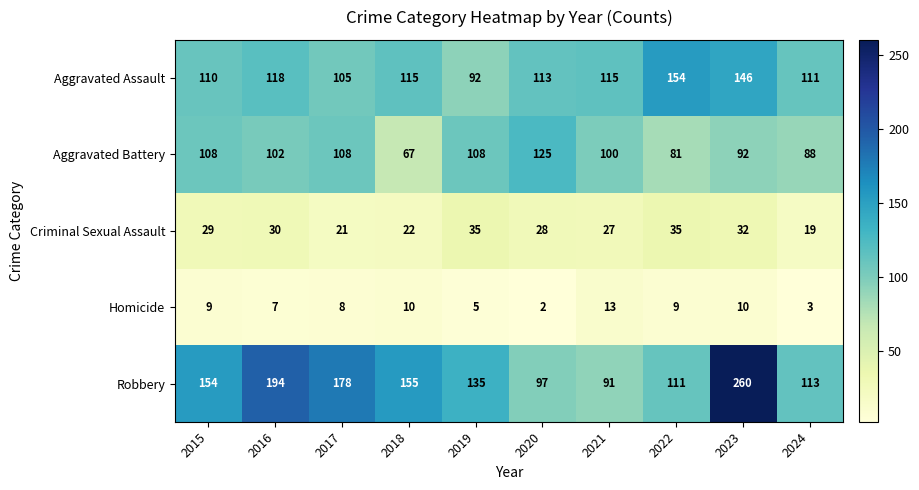

What is the sum of the Homicide values at 2016 and 2015?

16